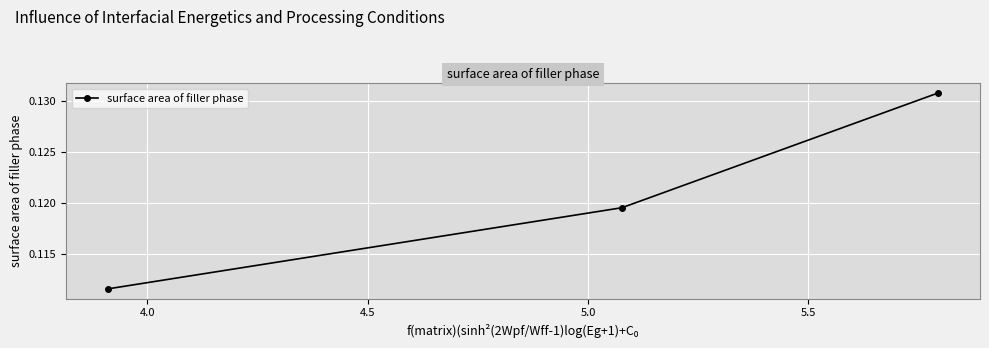

What is the sum of all values?

0.4